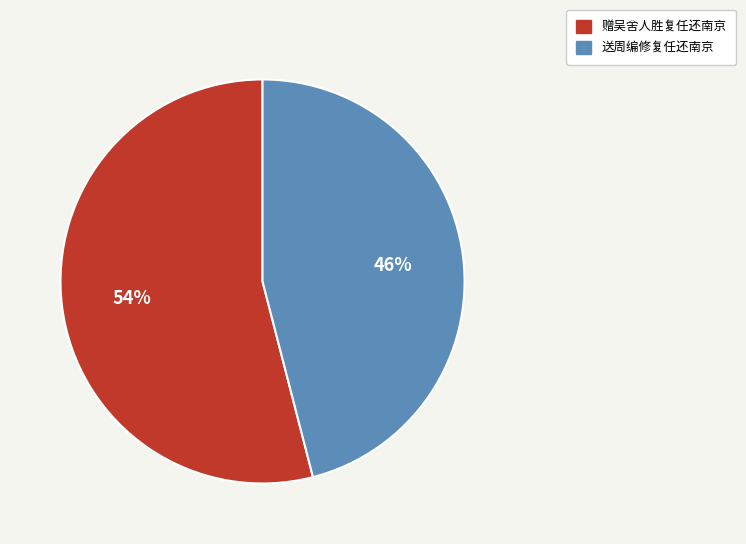

Is the sum of 赠吴舍人胜复任还南京 and 送周编修复任还南京 greater than half?

Yes